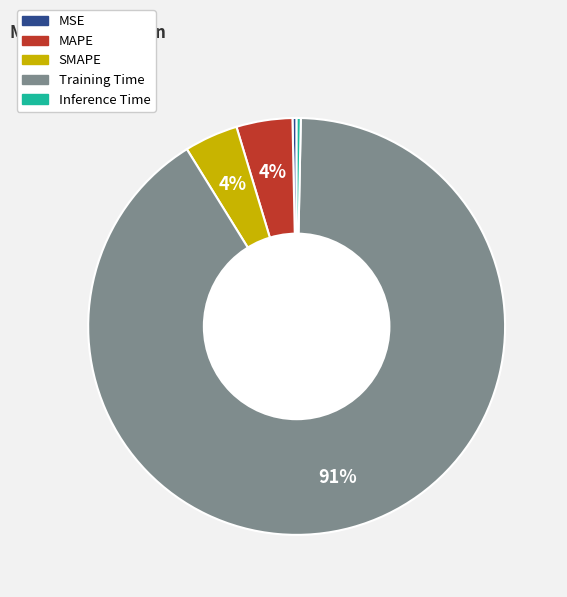

To the nearest percent, what is the difference between the MSE and SMAPE slice percentages?

4%